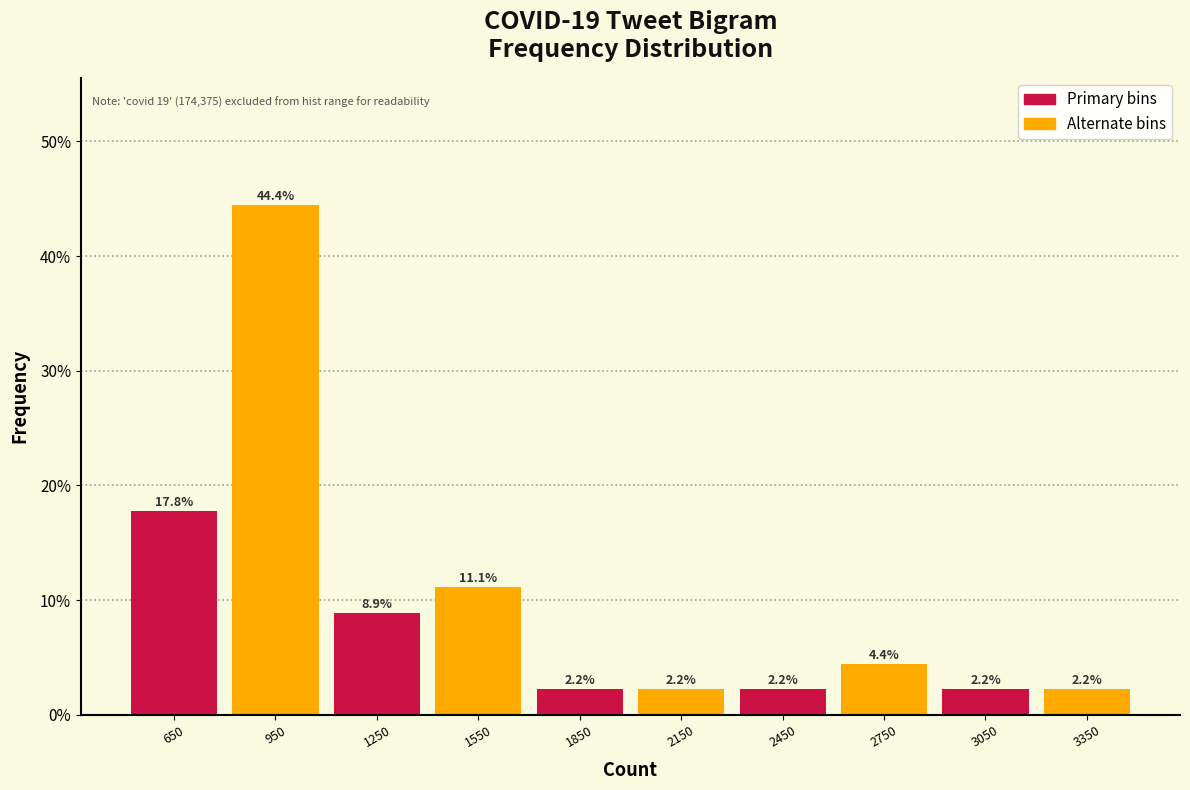

Reading left to right, list every bar in this chart as the range it spans on the x-axis followed by its height.

500 to 800: 17.8
800 to 1100: 44.4
1100 to 1400: 8.9
1400 to 1700: 11.1
1700 to 2000: 2.2
2000 to 2300: 2.2
2300 to 2600: 2.2
2600 to 2900: 4.4
2900 to 3200: 2.2
3200 to 3500: 2.2